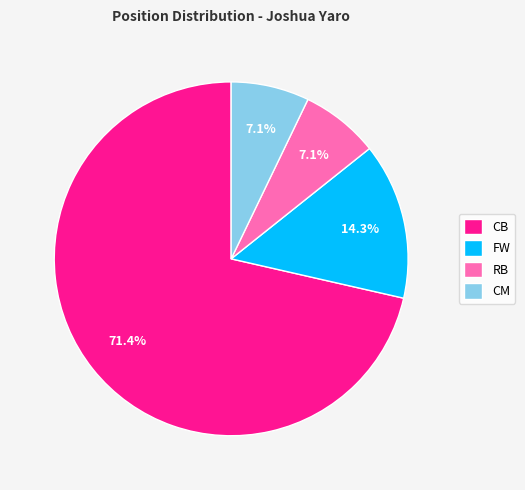

To the nearest percent, what is the combined percentage of CM and FW?

21%